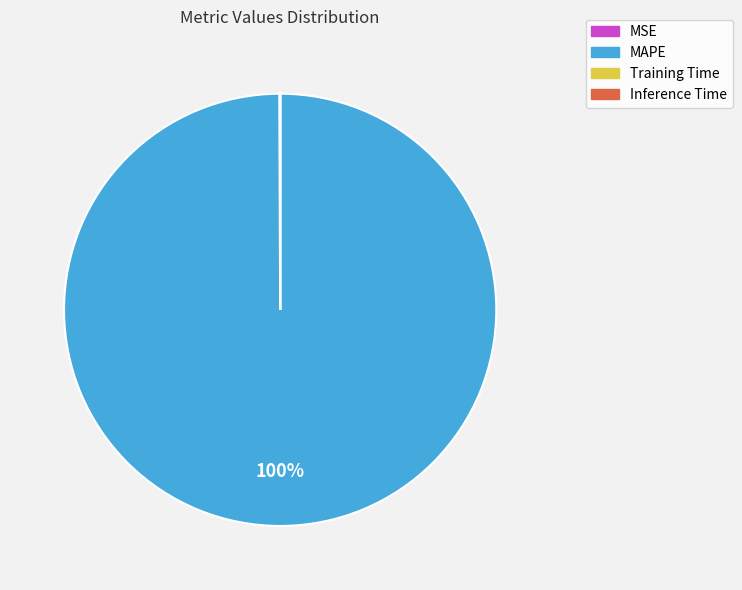

To the nearest percent, what is the difference between the largest and smallest slice percentages?

100%